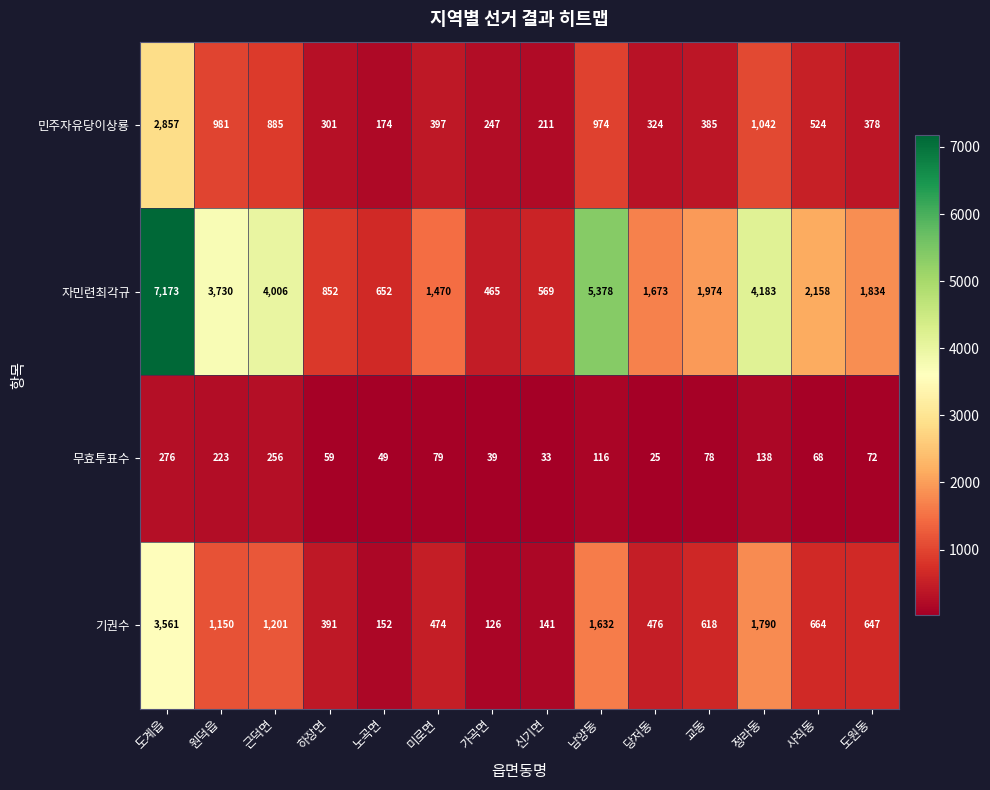

What is the greatest value displayed?

7173